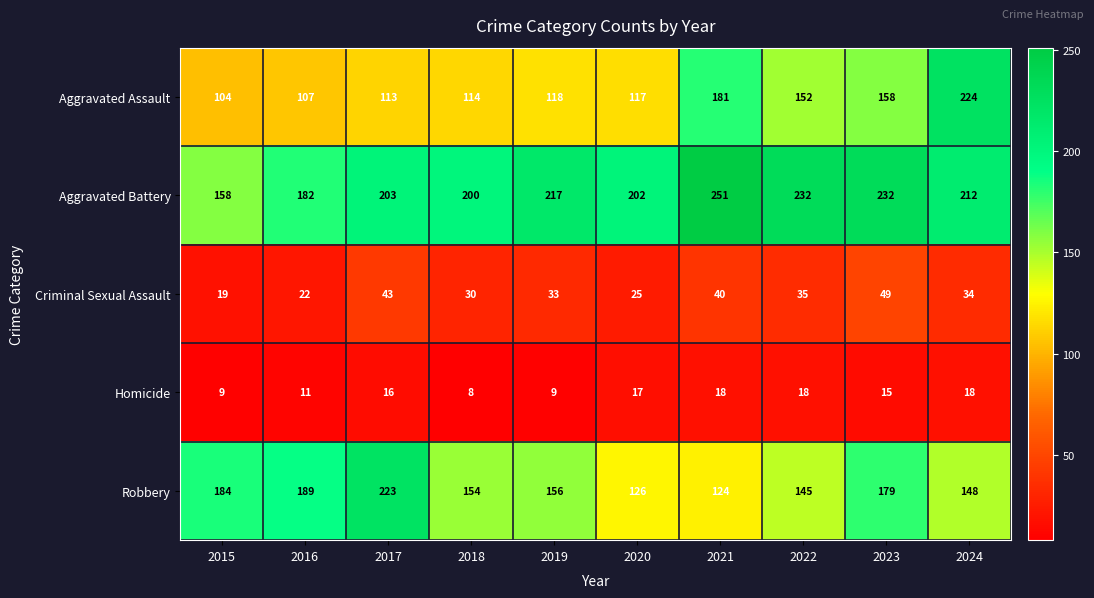

Rank the series by their maximum value, from lowest to highest.

Homicide, Criminal Sexual Assault, Robbery, Aggravated Assault, Aggravated Battery